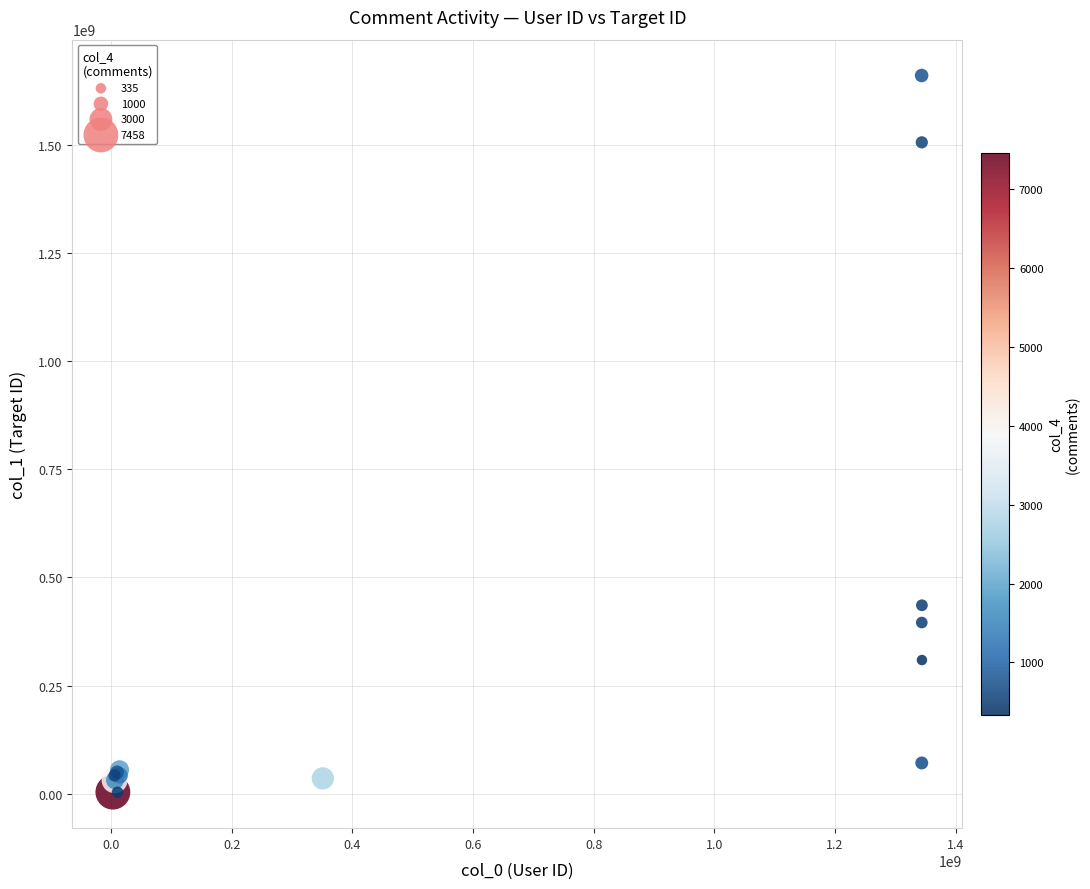

What Y value in the scatter plot is closest to 831515346?

435631548